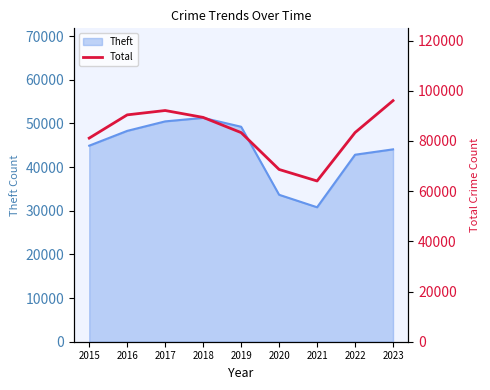

How many values are below 83347?

4